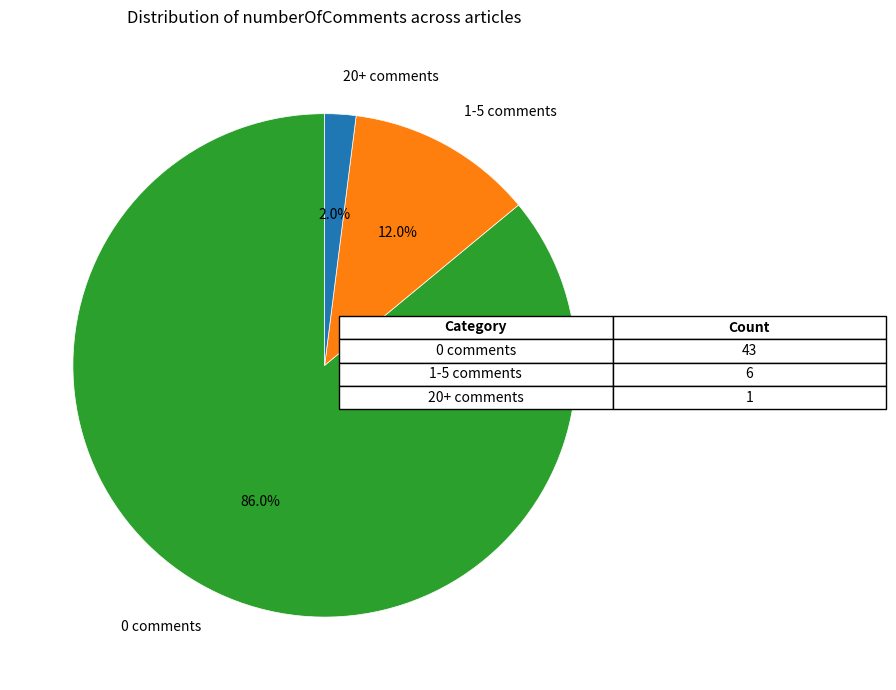

True or false: 20+ comments accounts for 10% of the total.

False